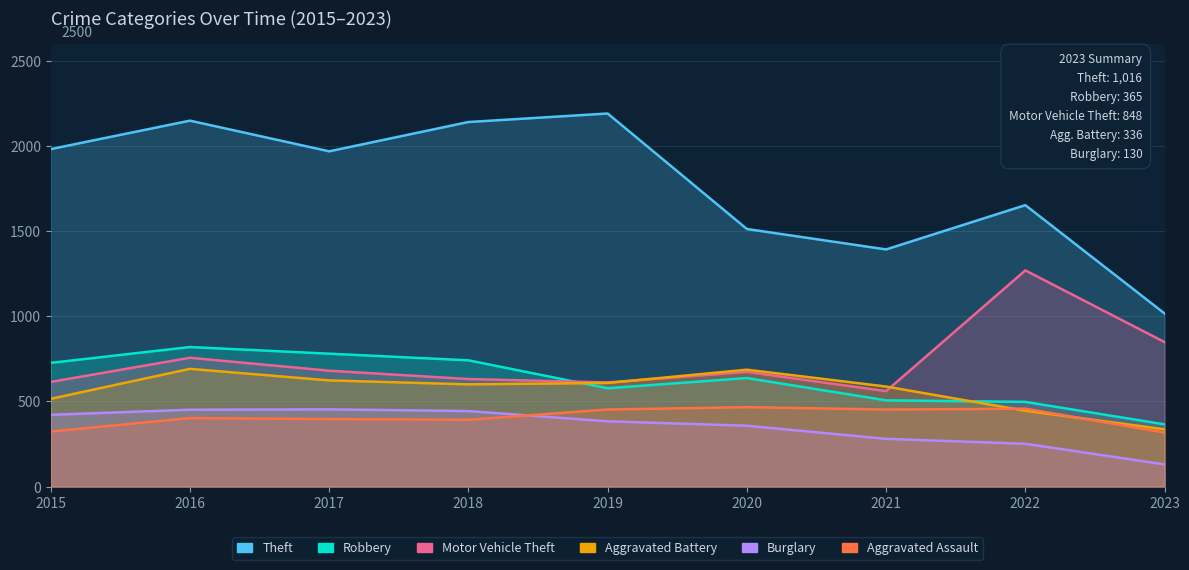

How many categories are shown in the chart?

9